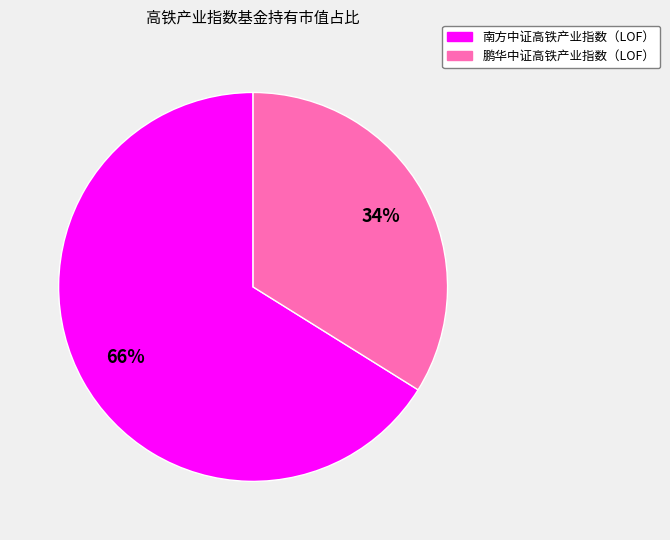

Which slice is the largest?

南方中证高铁产业指数（LOF）